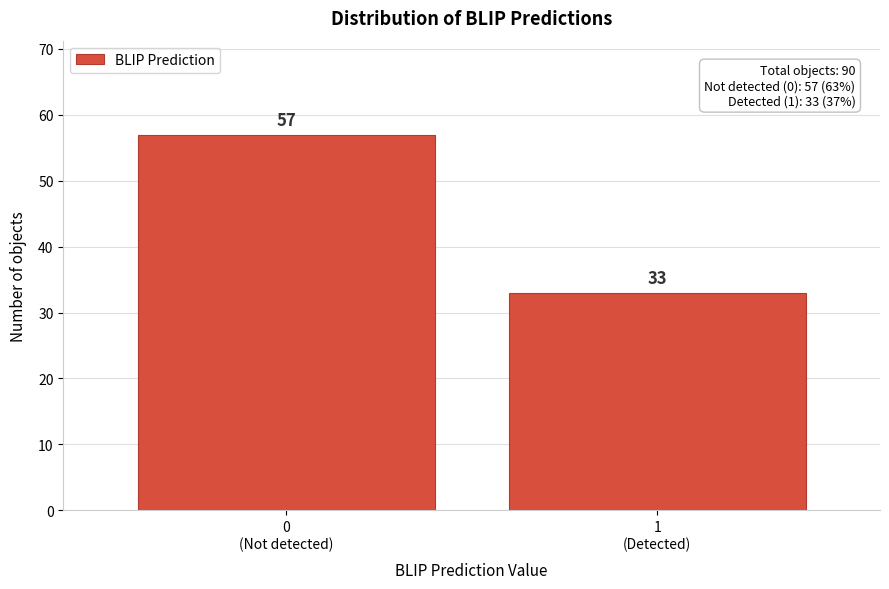

Reading left to right, extract all data points from this chart.

57	33